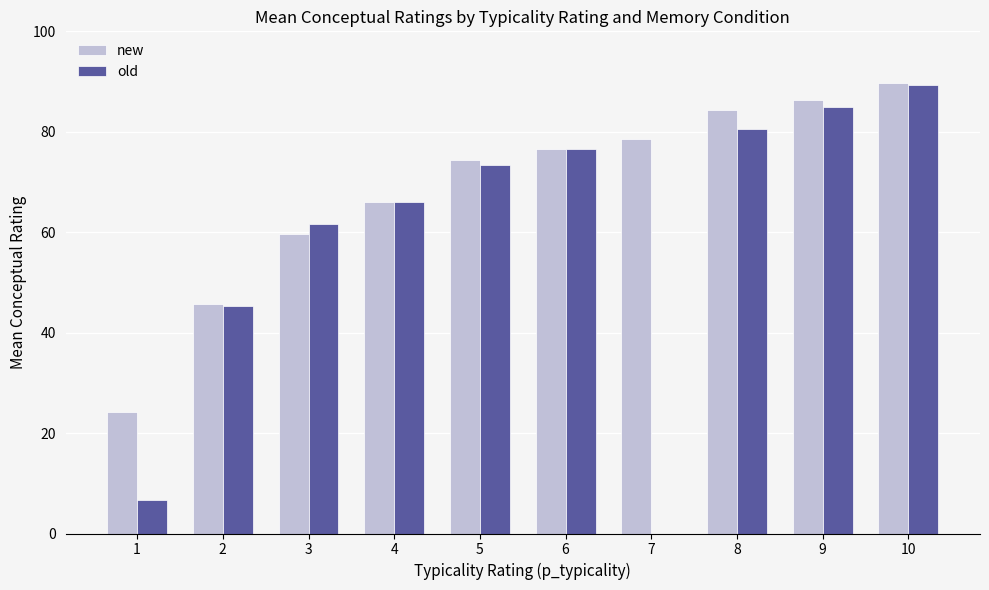

What are all the series names shown in the legend?

new, old